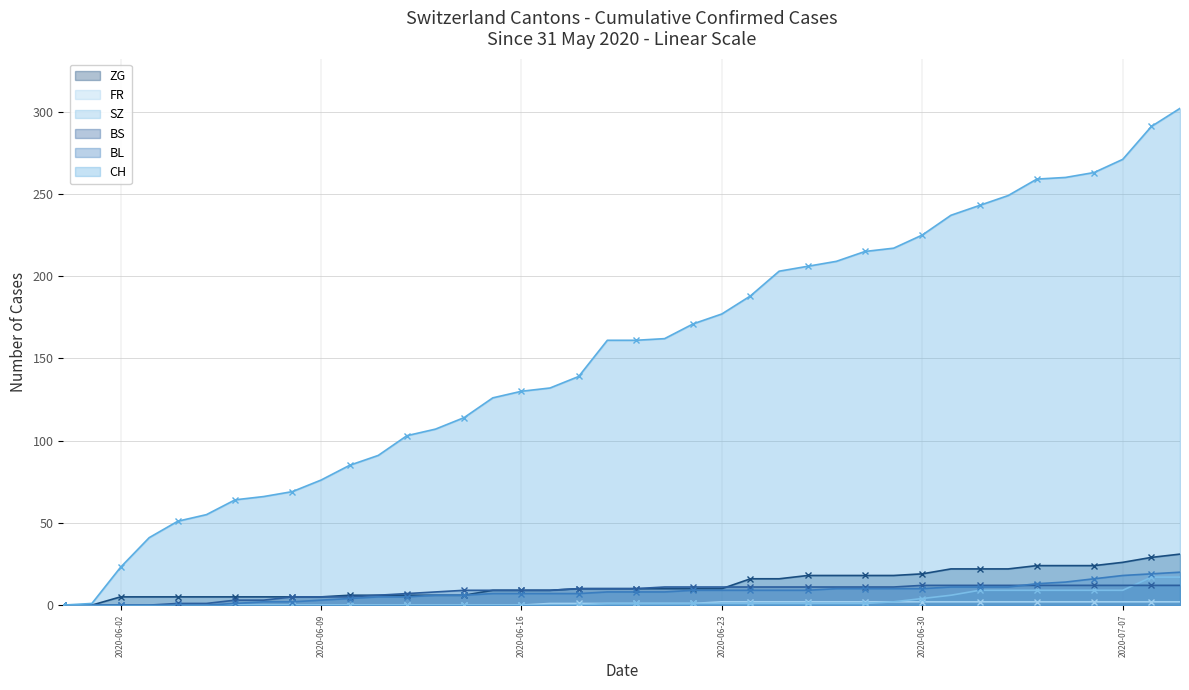

What is the total value across all series at 2020-06-09?

89